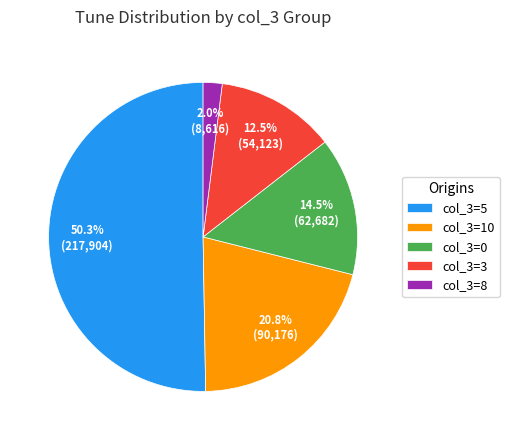

What is the smallest slice in the pie chart?

col_3=8